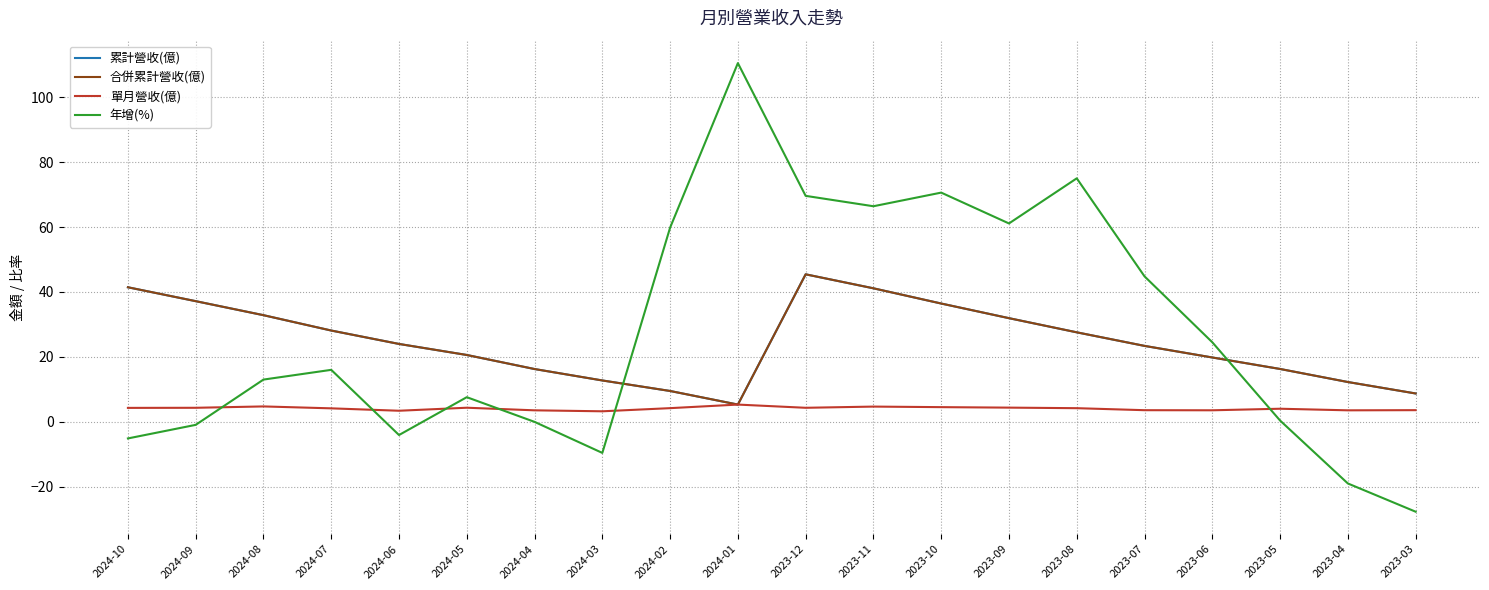

The 單月營收(億) series shows 1.2 at 2023-10. True or false?

False